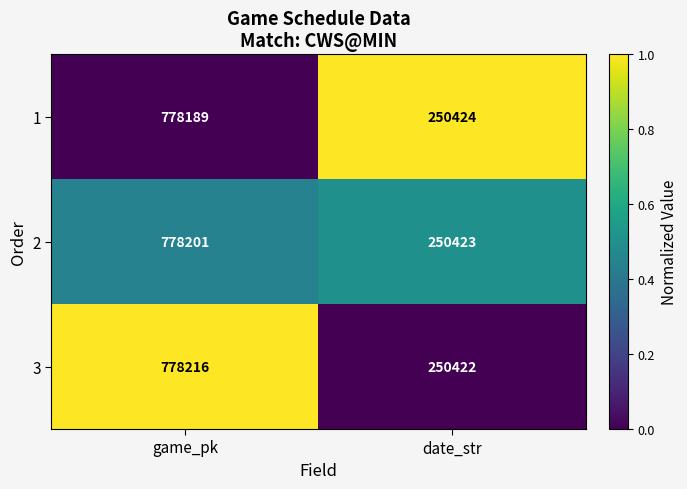

What is the total value across all series at date_str?

751269